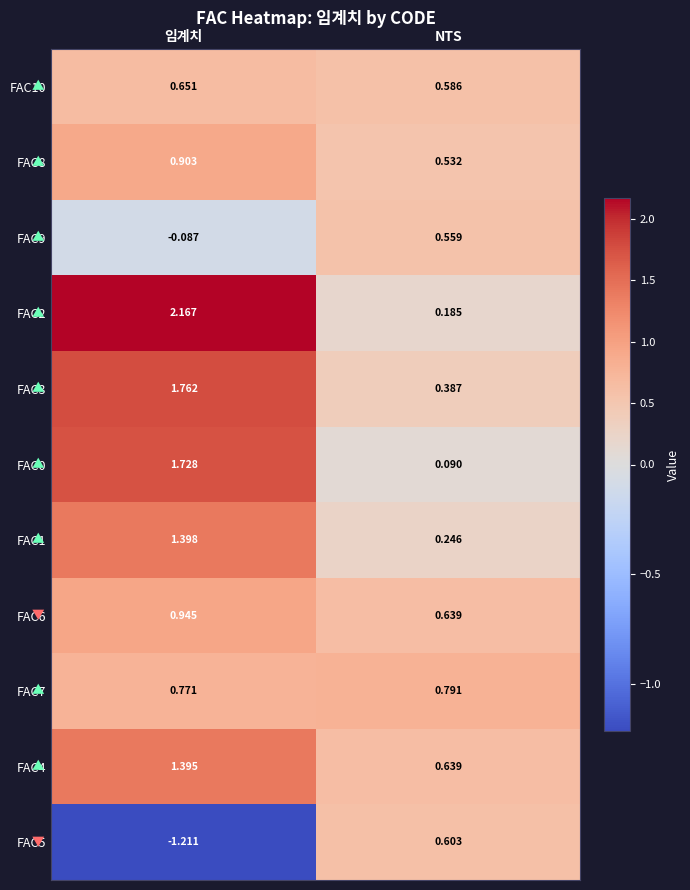

At which category does the chart reach its minimum across all series?

임계치